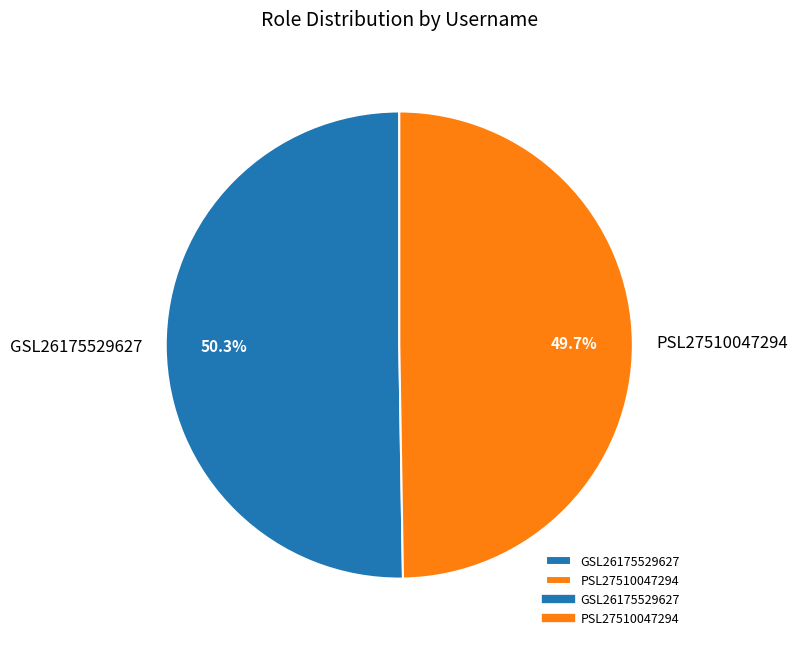

What is the ratio of the value at GSL26175529627 to the value at PSL27510047294?

1.0